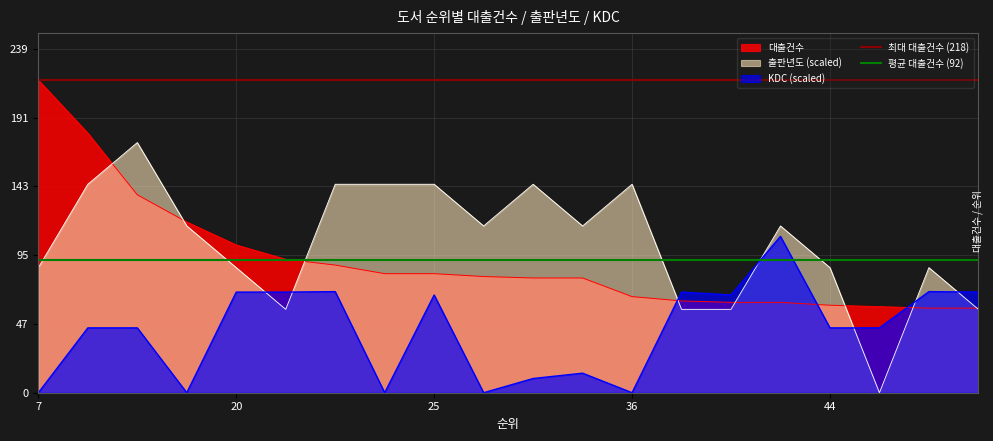

What is the approximate value of 평균 대출건수 (92) at 7?

92.2